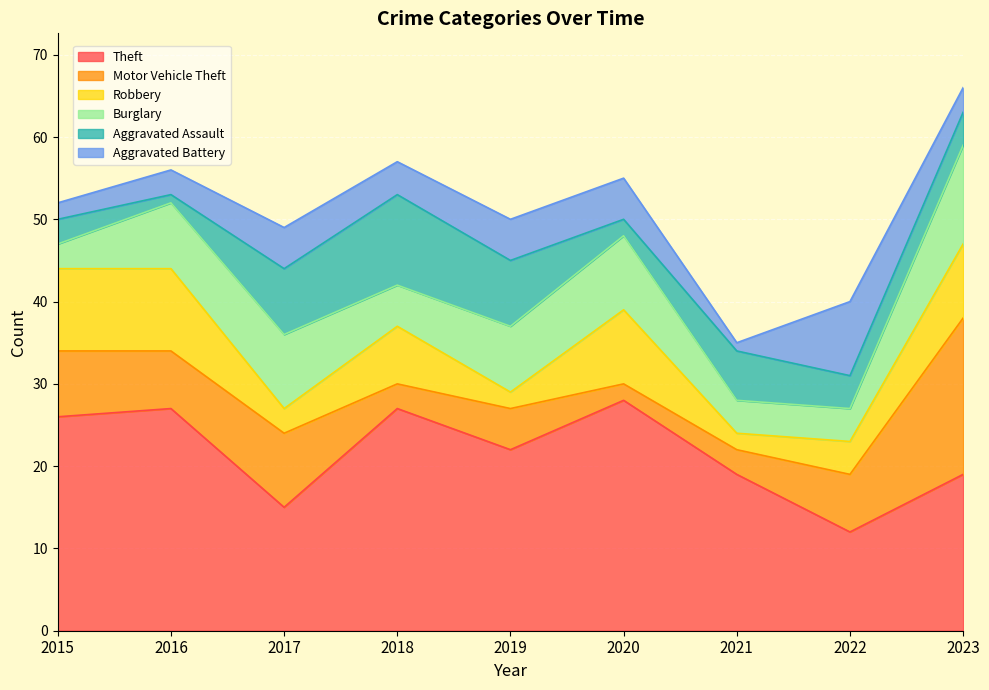

What is the approximate value of Aggravated Battery at 2016?

3